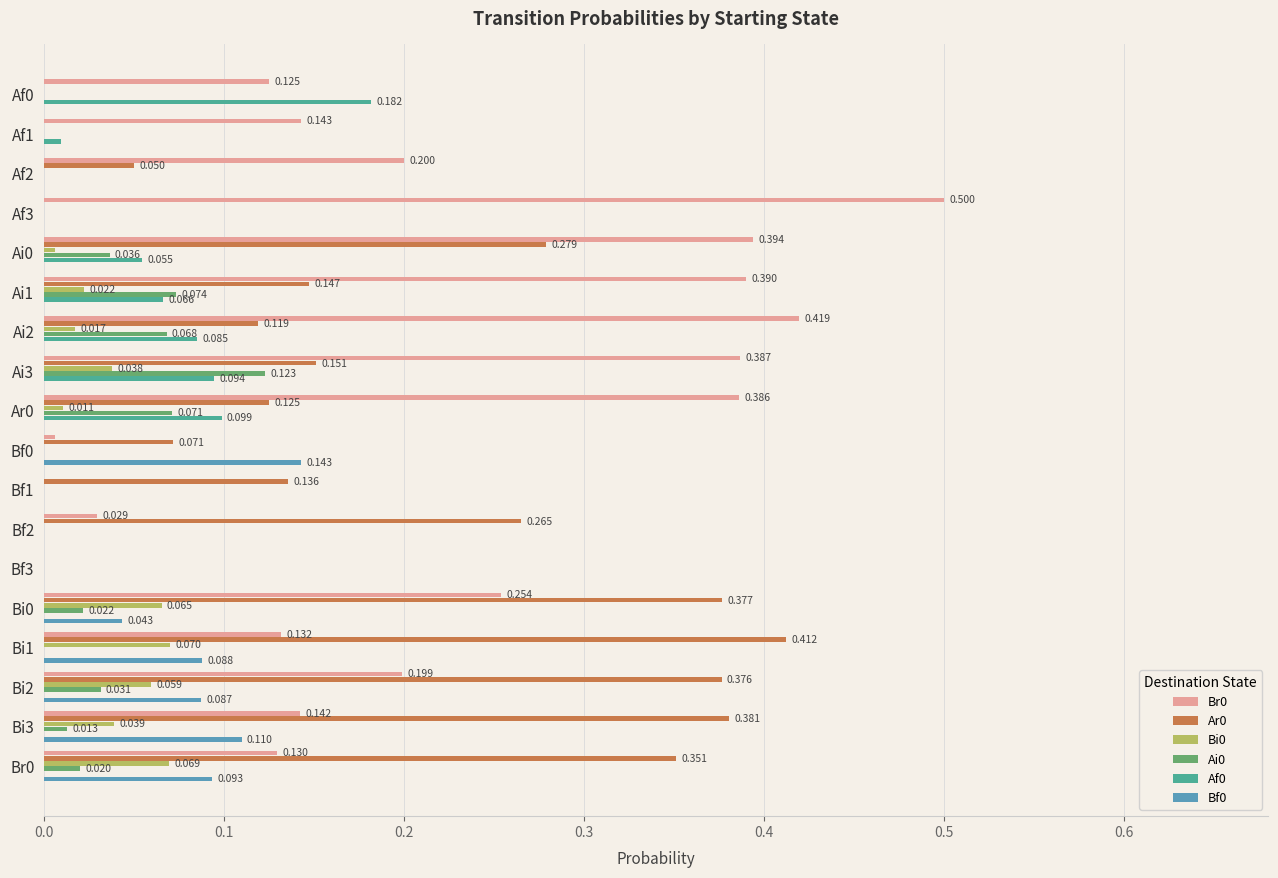

Is the value of Br0 at Bf2 greater than the value of Ar0 at Af1?

Yes